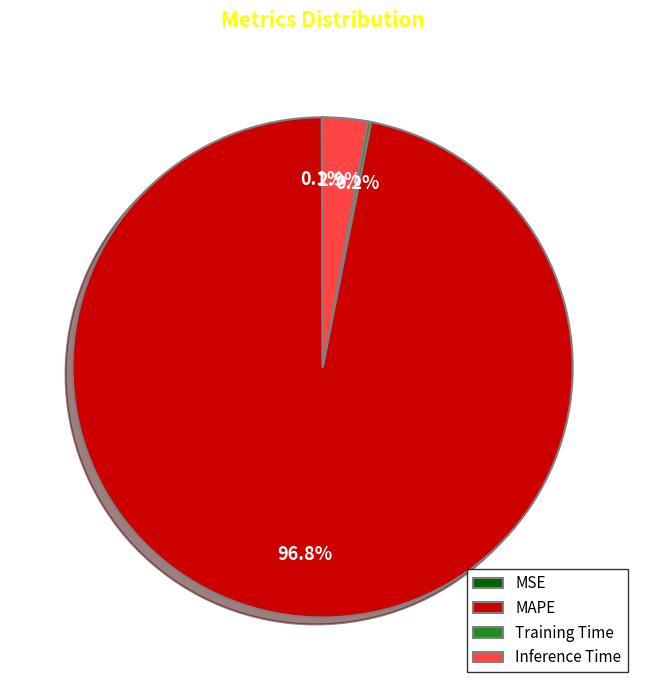

What is the largest slice in the pie chart?

MAPE